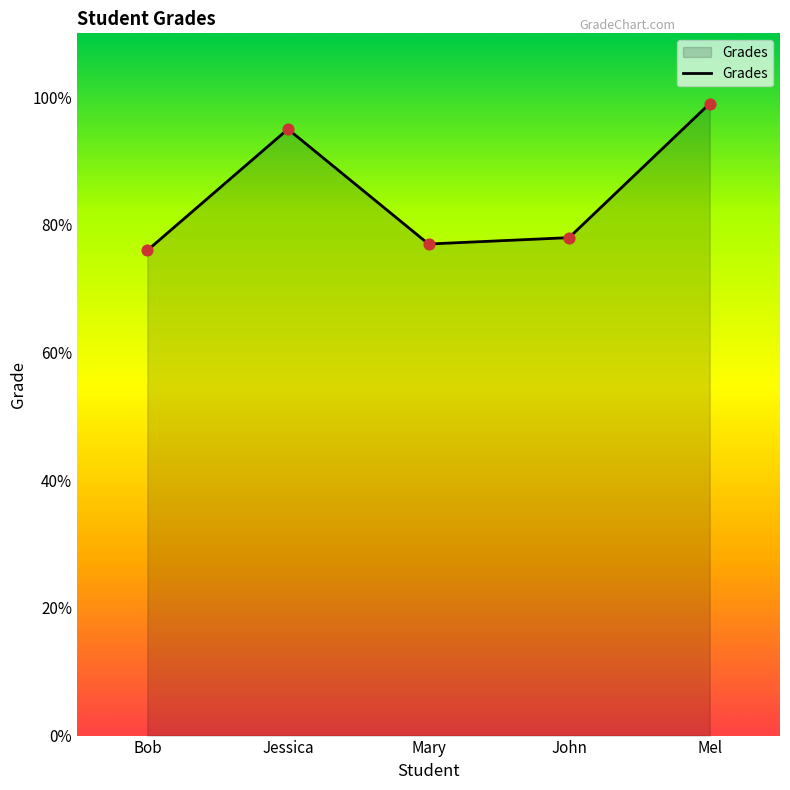

What is the change in value from Jessica to Mary?

-18